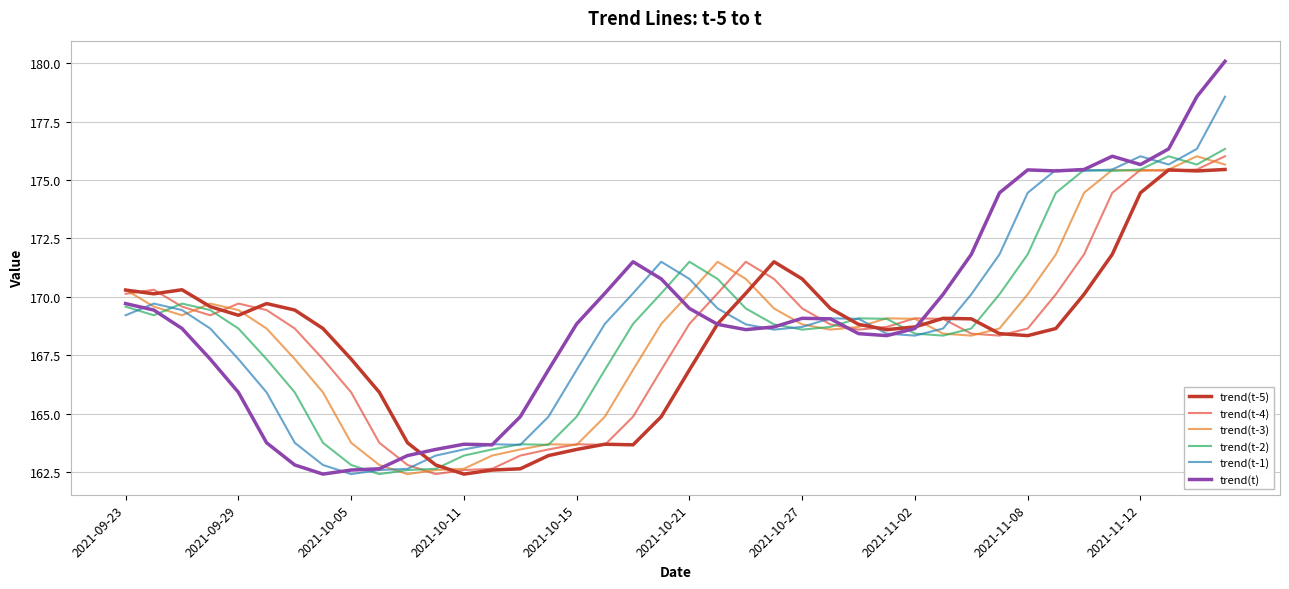

Which series has the widest spread of values?

trend(t)